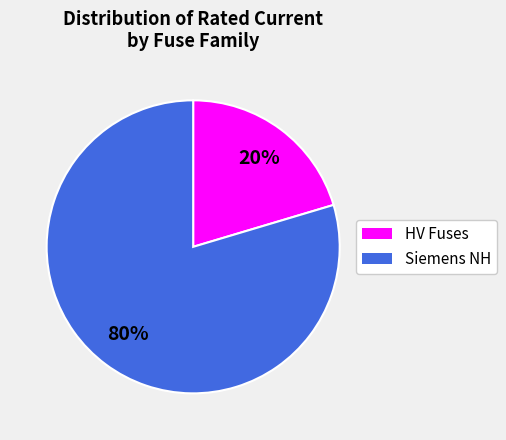

Count the number of slices in the pie.

2